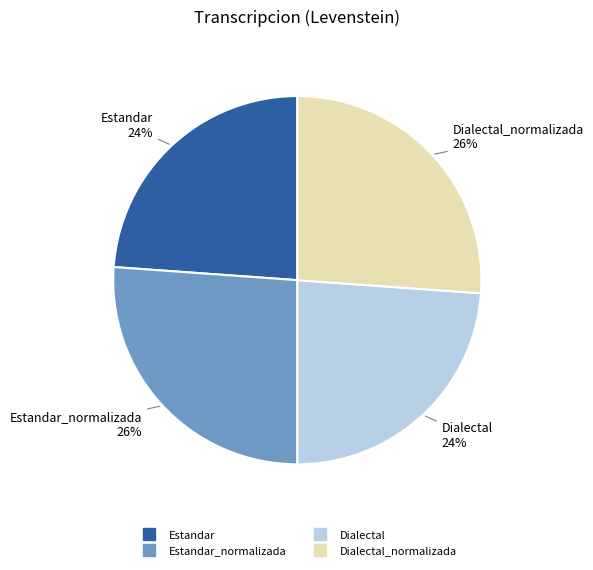

To the nearest percent, what is the average slice percentage?

25%